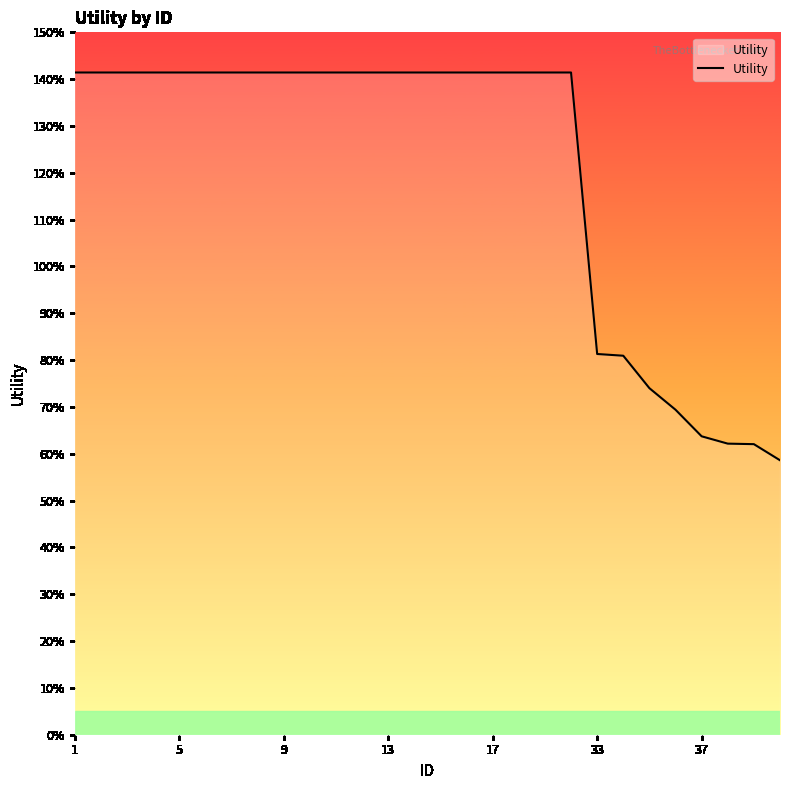

Is this an area chart (filled region under the line)?

Yes